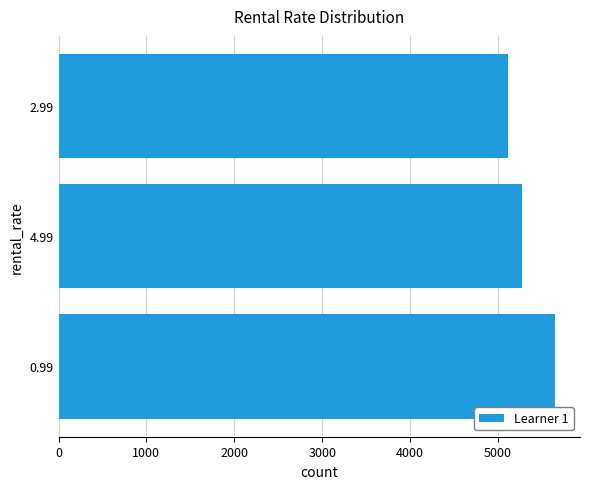

What is the sum of all values?

16044